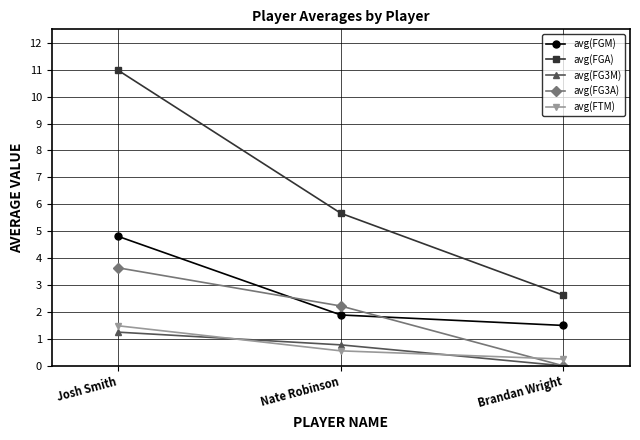

At which category is the sum across all series the highest?

Josh Smith